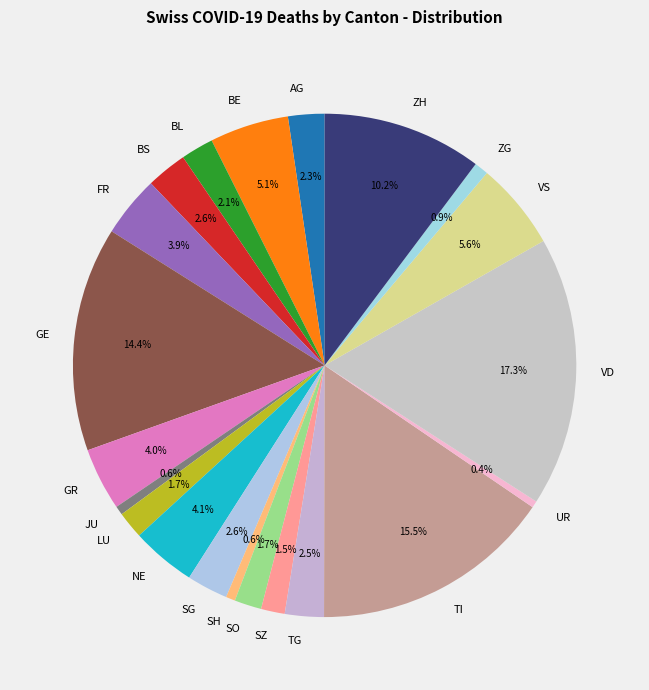

How many segments does this pie chart have?

21